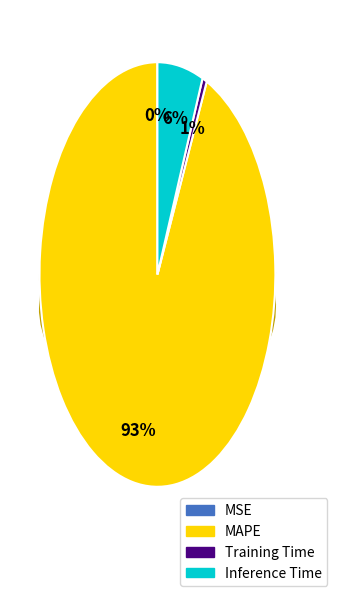

What percentage is NOT represented by Training Time?

99.4%